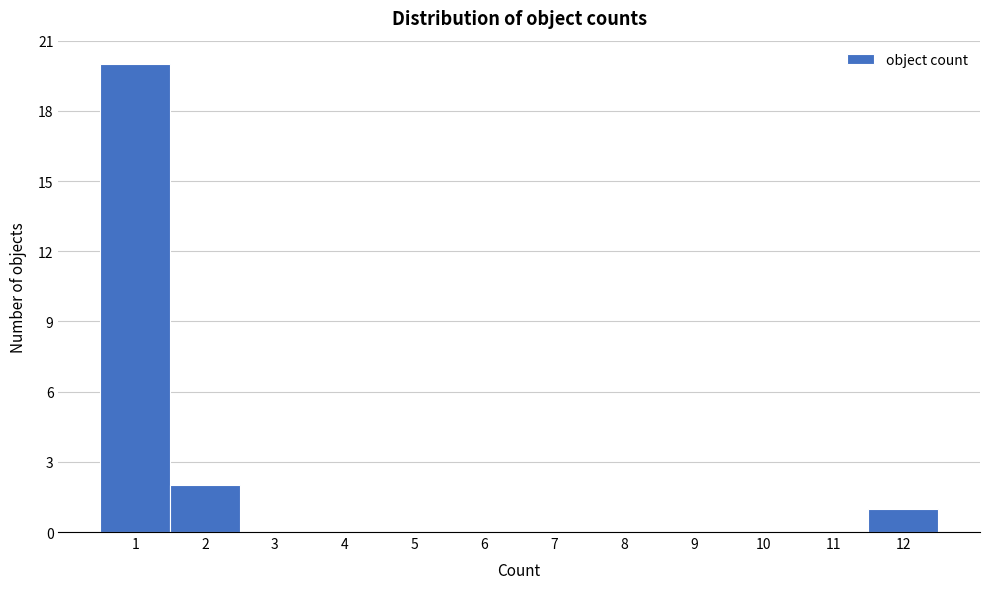

How tall is the bar that spans 0.5 to 1.5 on the x-axis? The values are not printed on the chart, so give them approximately, as read against the axis.

20